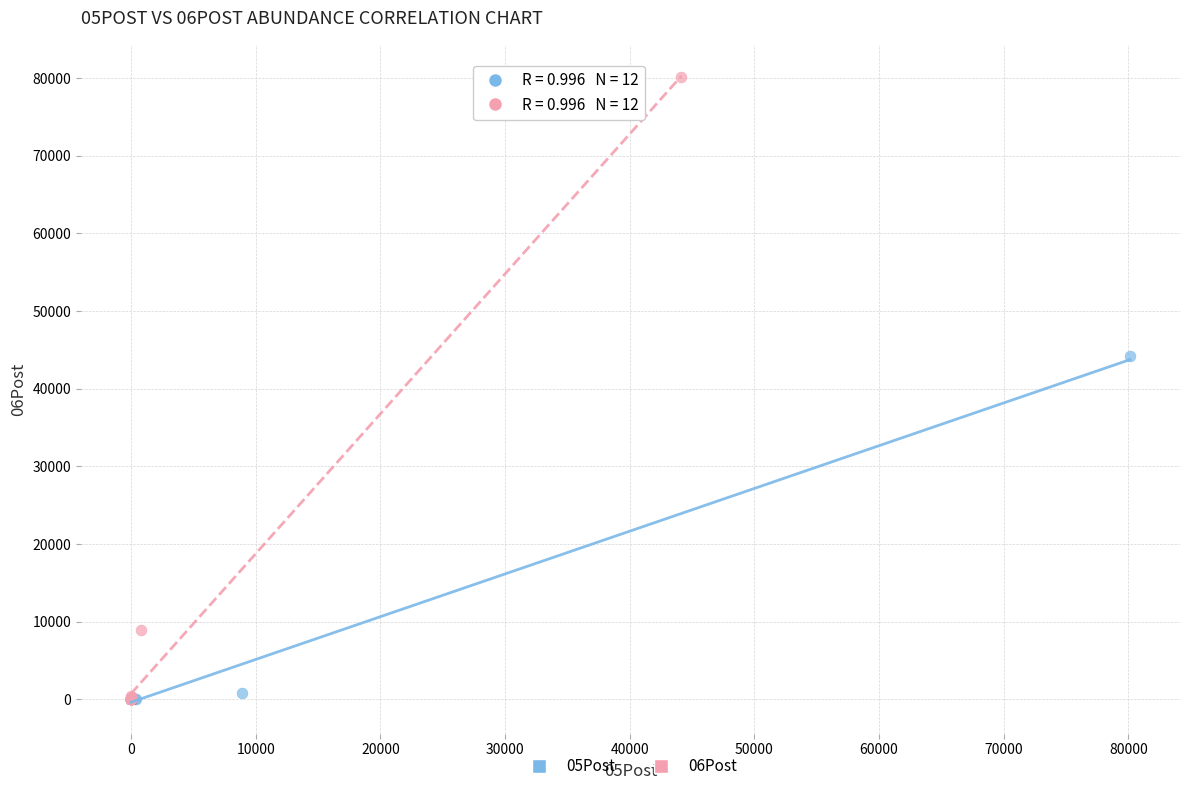

Which series contains the highest Y value?

06Post